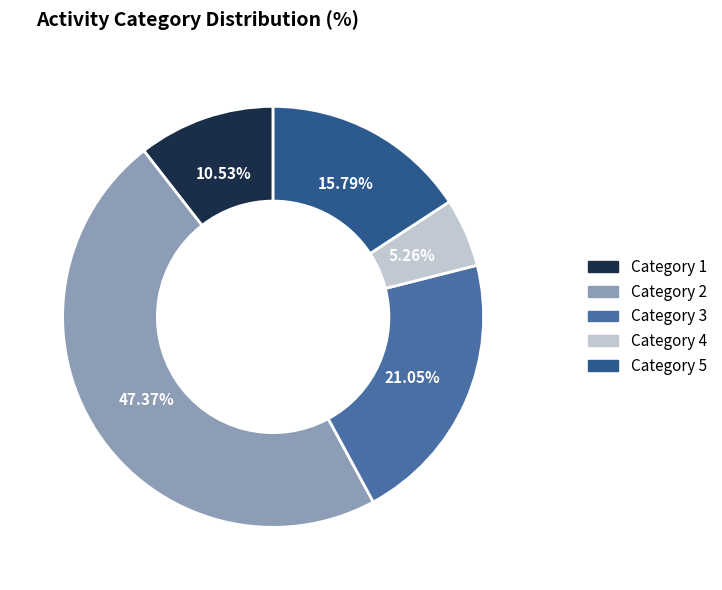

Combined, do Category 5 and Category 1 account for over 50%?

No